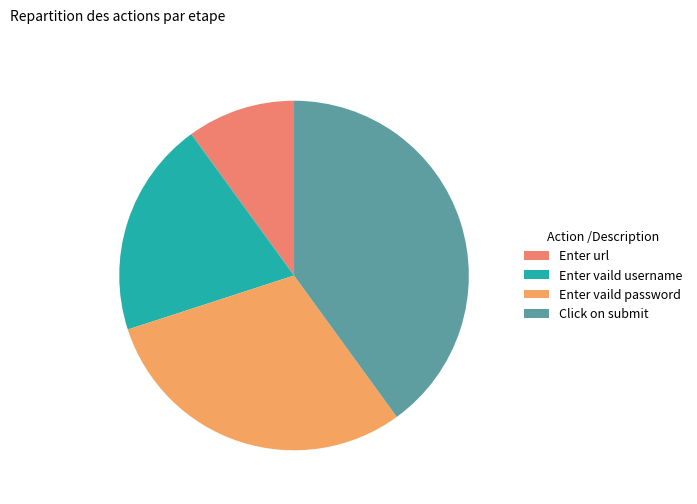

How many slices are in this pie chart?

4